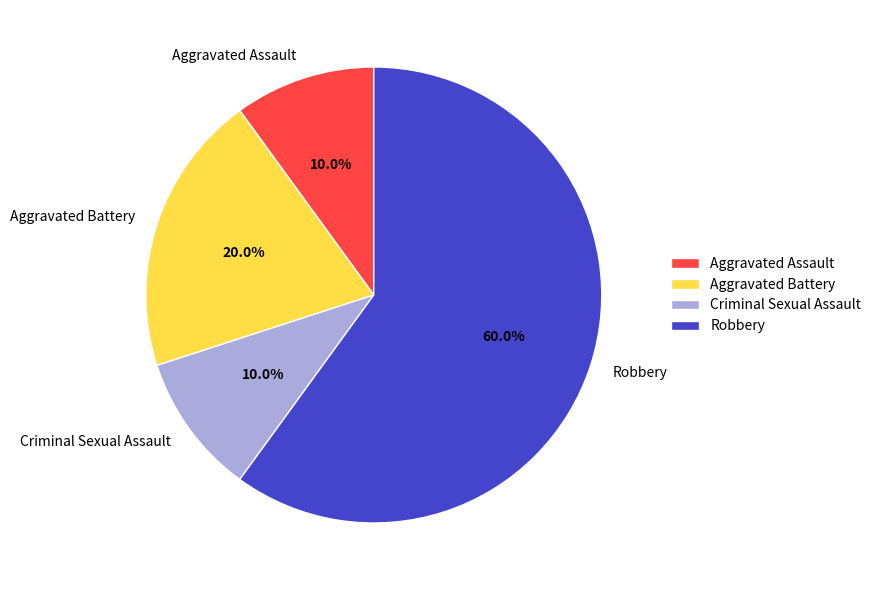

To the nearest percent, what is the combined percentage of Aggravated Assault and Aggravated Battery?

30%